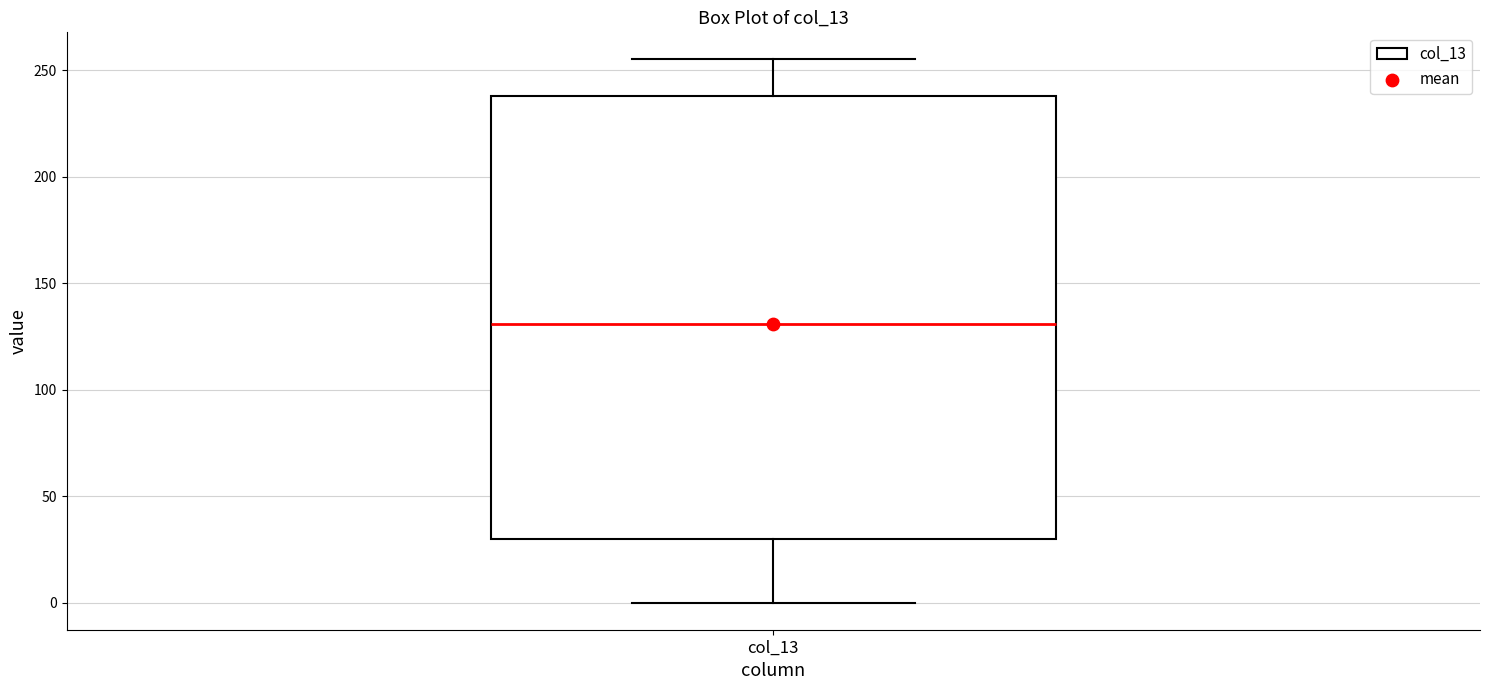

Read this box plot against the y-axis: the position of the median line, the range covered by the box, and the ends of both whiskers. The values are not printed on the chart, so give them approximately, as read against the axis.

median 130, box 30 to 240, whiskers 0 to 255